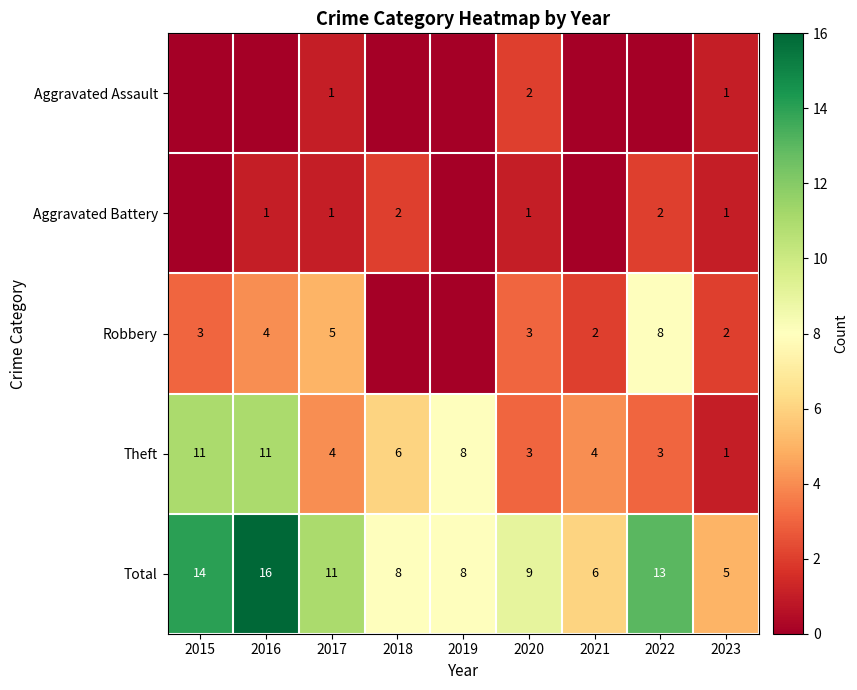

Which has a higher value, 2018 or 2023?

2023